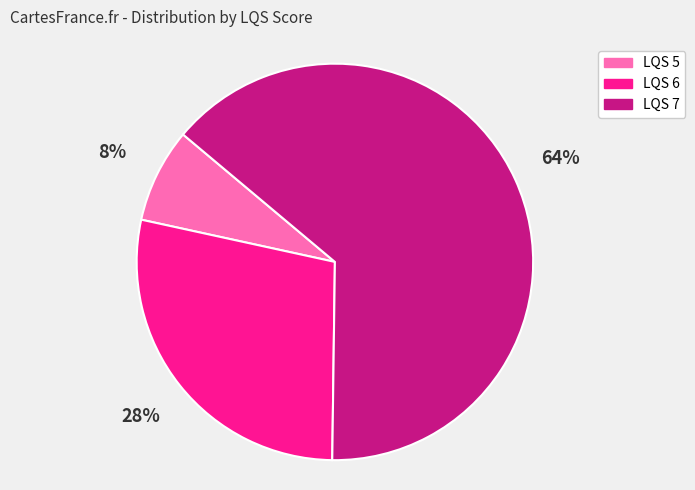

To the nearest percent, what is the average slice percentage?

33%